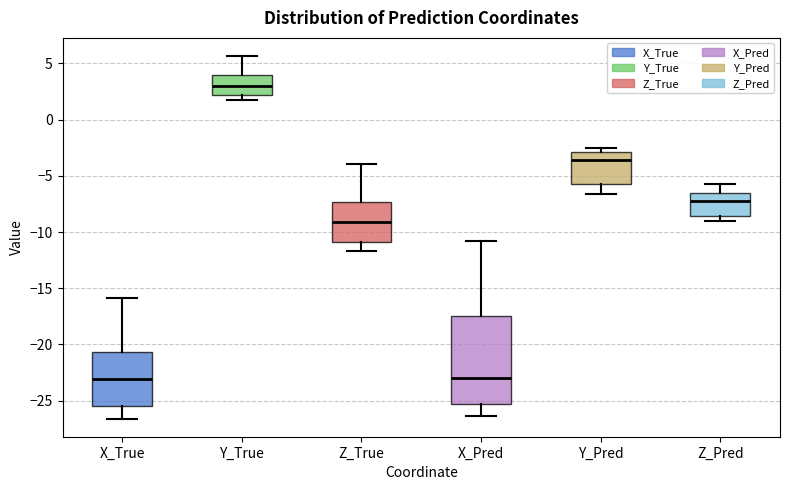

Reading left to right, read every box against the y-axis: the position of its median line, the range the box covers, and the ends of its whiskers. The values are not printed on the chart, so give them approximately, as read against the axis.

X_True: median -23.0, box -25.5 to -20.5, whiskers -26.5 to -16.0
Y_True: median 3.0, box 2.0 to 4.0, whiskers 1.5 to 5.5
Z_True: median -9.0, box -11.0 to -7.5, whiskers -11.5 to -4.0
X_Pred: median -23.0, box -25.5 to -17.5, whiskers -26.5 to -11.0
Y_Pred: median -3.5, box -5.5 to -3.0, whiskers -6.5 to -2.5
Z_Pred: median -7.0, box -8.5 to -6.5, whiskers -9.0 to -6.0